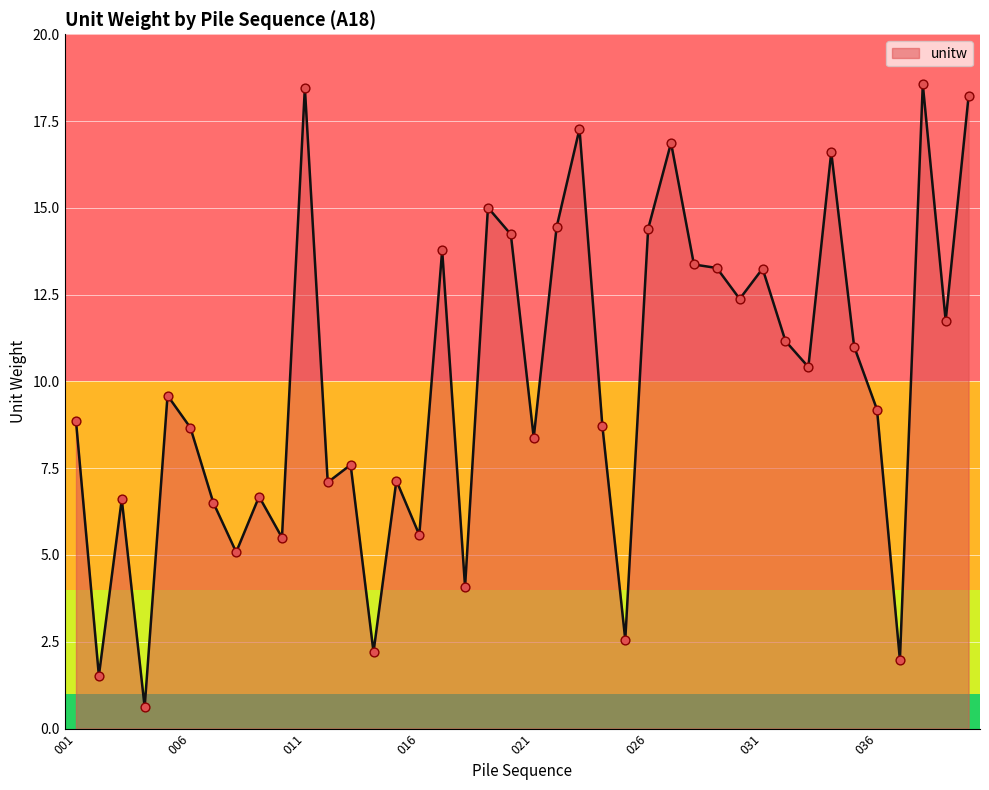

What is the greatest value displayed?

18.6